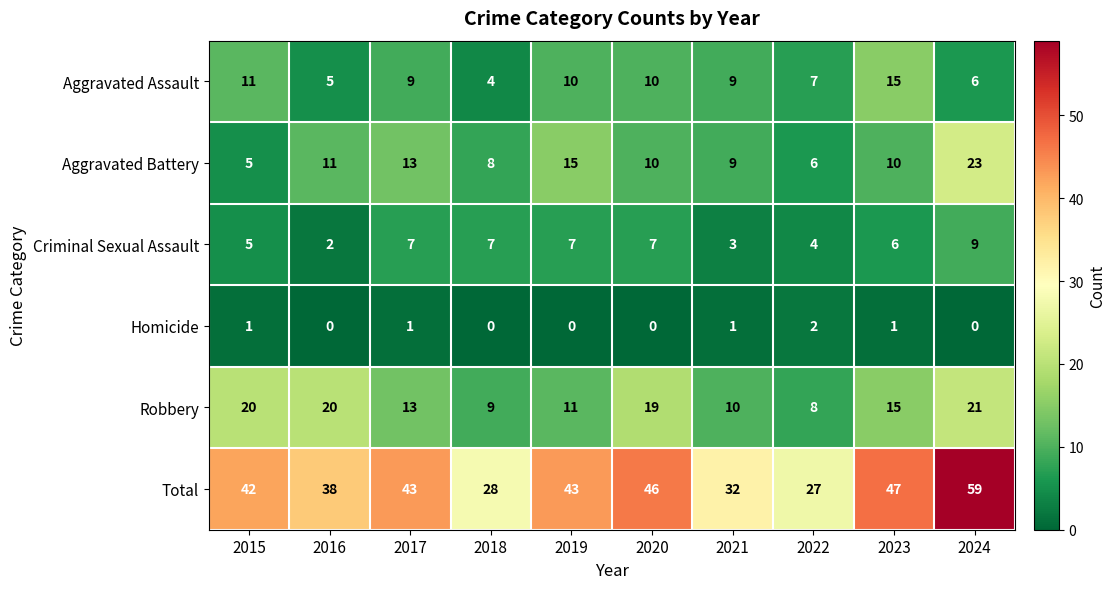

What is the sum of the Criminal Sexual Assault values at 2020 and 2022?

11